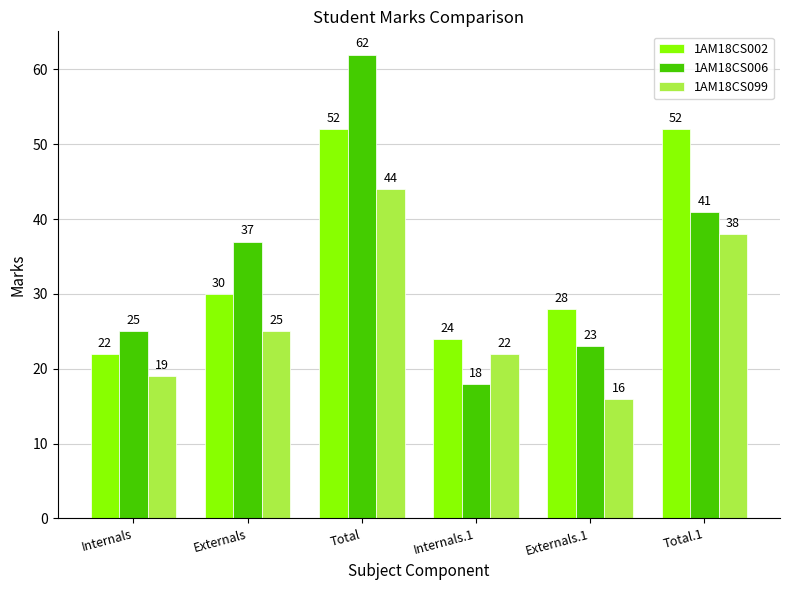

Reading left to right, extract all data points from this chart.

1AM18CS002: Internals=22	Externals=30	Total=52	Internals.1=24	Externals.1=28	Total.1=52
1AM18CS006: Internals=25	Externals=37	Total=62	Internals.1=18	Externals.1=23	Total.1=41
1AM18CS099: Internals=19	Externals=25	Total=44	Internals.1=22	Externals.1=16	Total.1=38